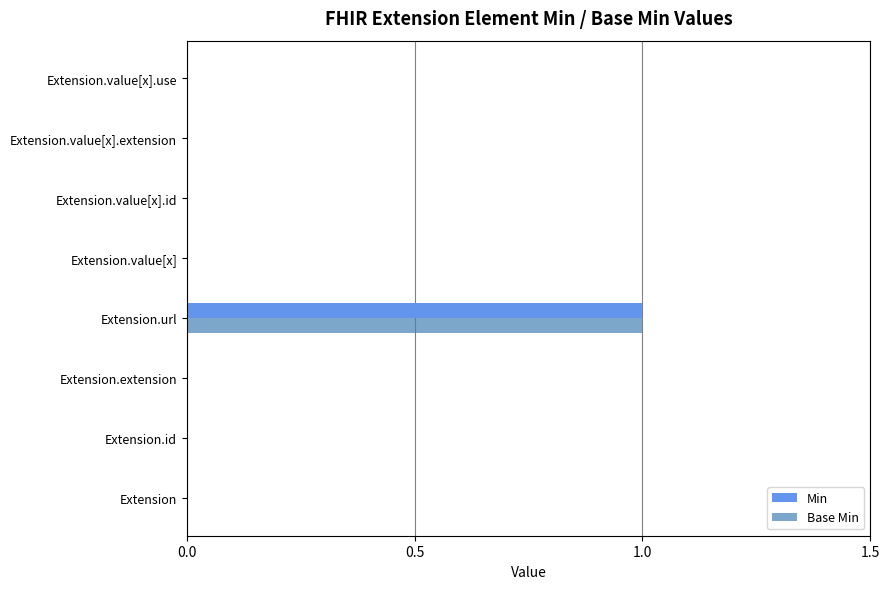

Count the number of categories in the chart.

8